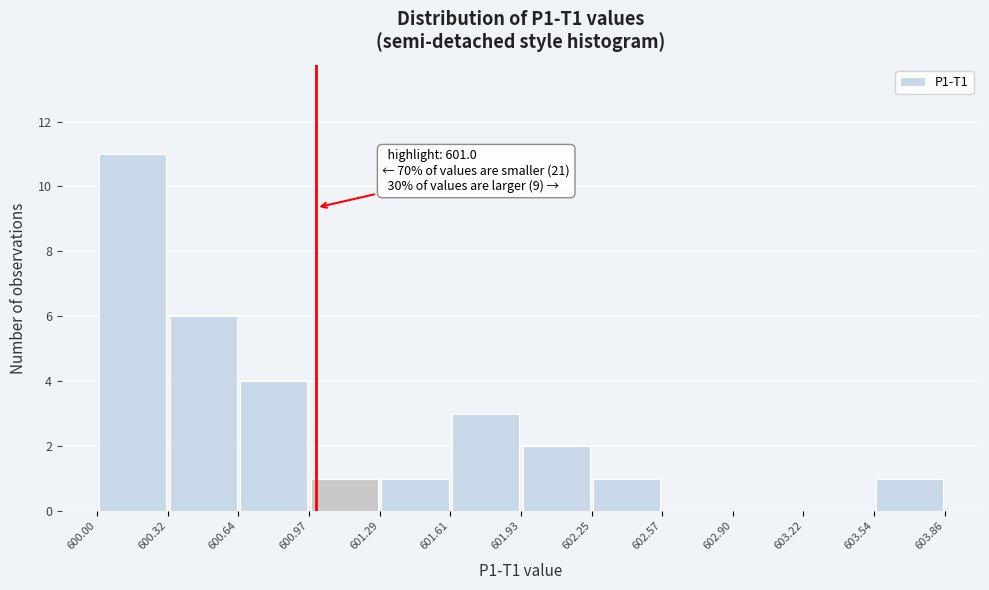

Over which range of the x-axis is the bar tallest?

600.00 to 600.32